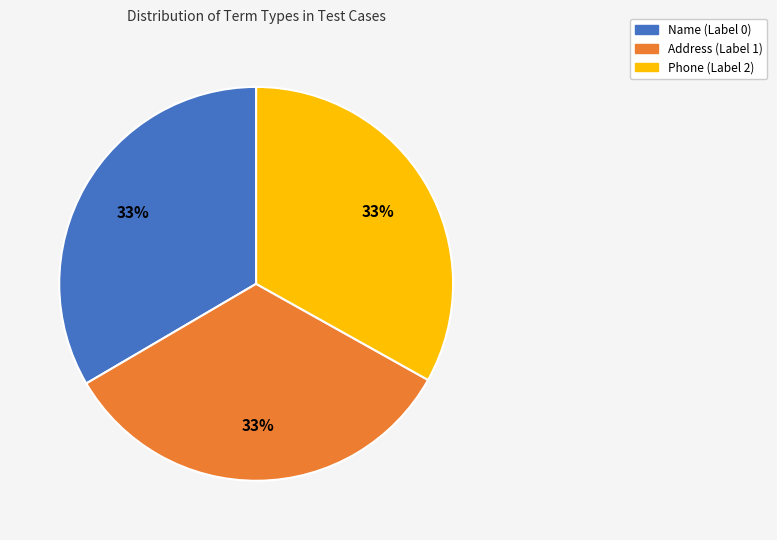

Does Name (Label 0) represent more than half of the total?

No